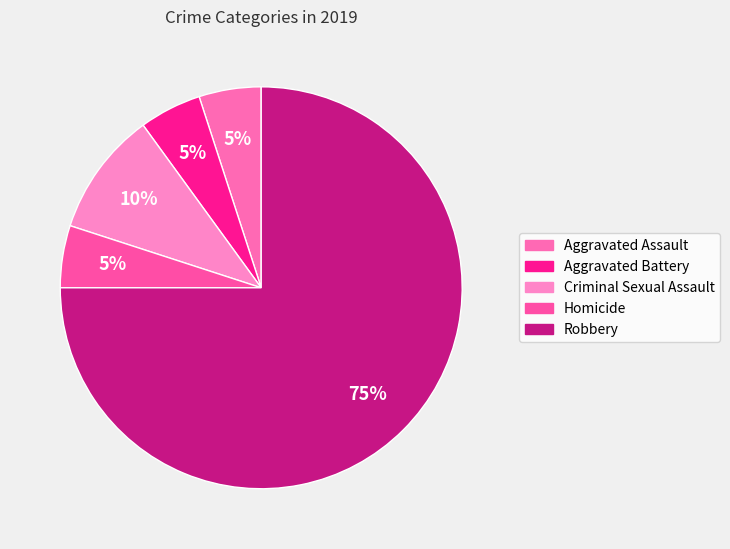

How many slices are in this pie chart?

5